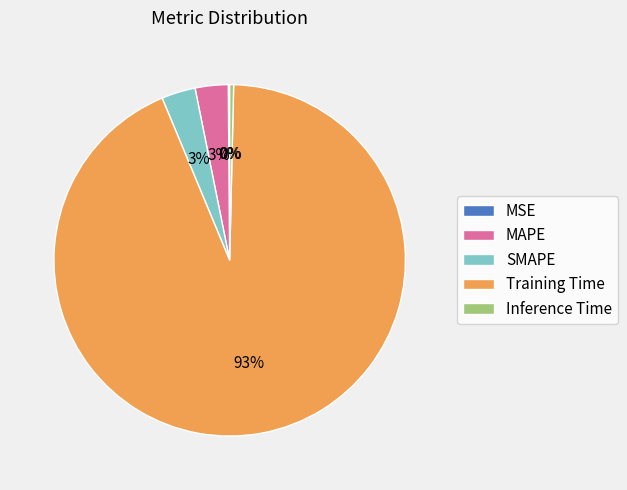

Which has a higher value, SMAPE or Training Time?

Training Time